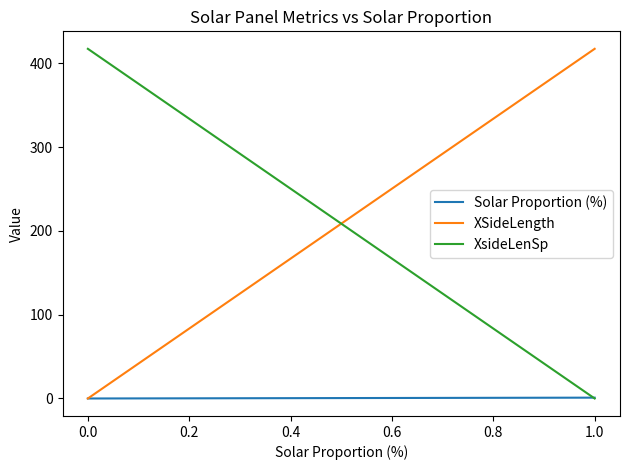

How many values in the XSideLength series are below 208?

5